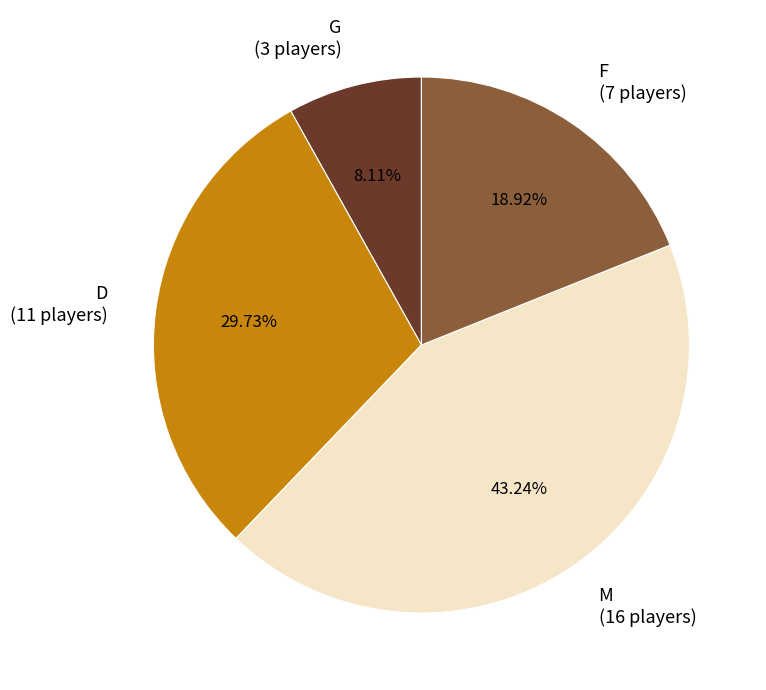

Between G and M, which is larger?

M